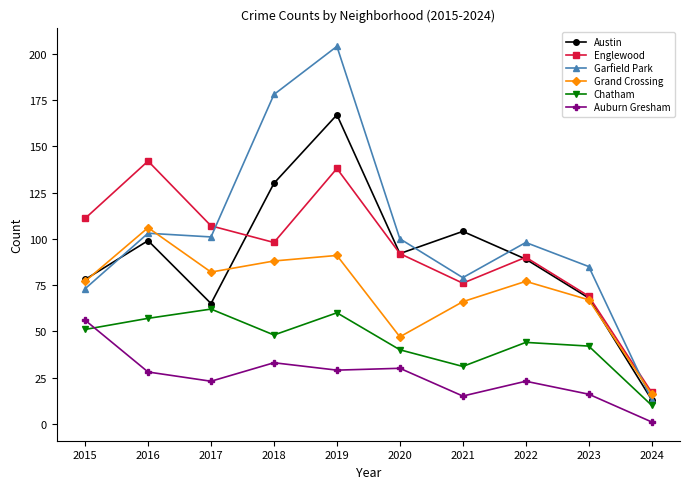

After their last crossing, which series has the higher values: Englewood or Austin?

Englewood